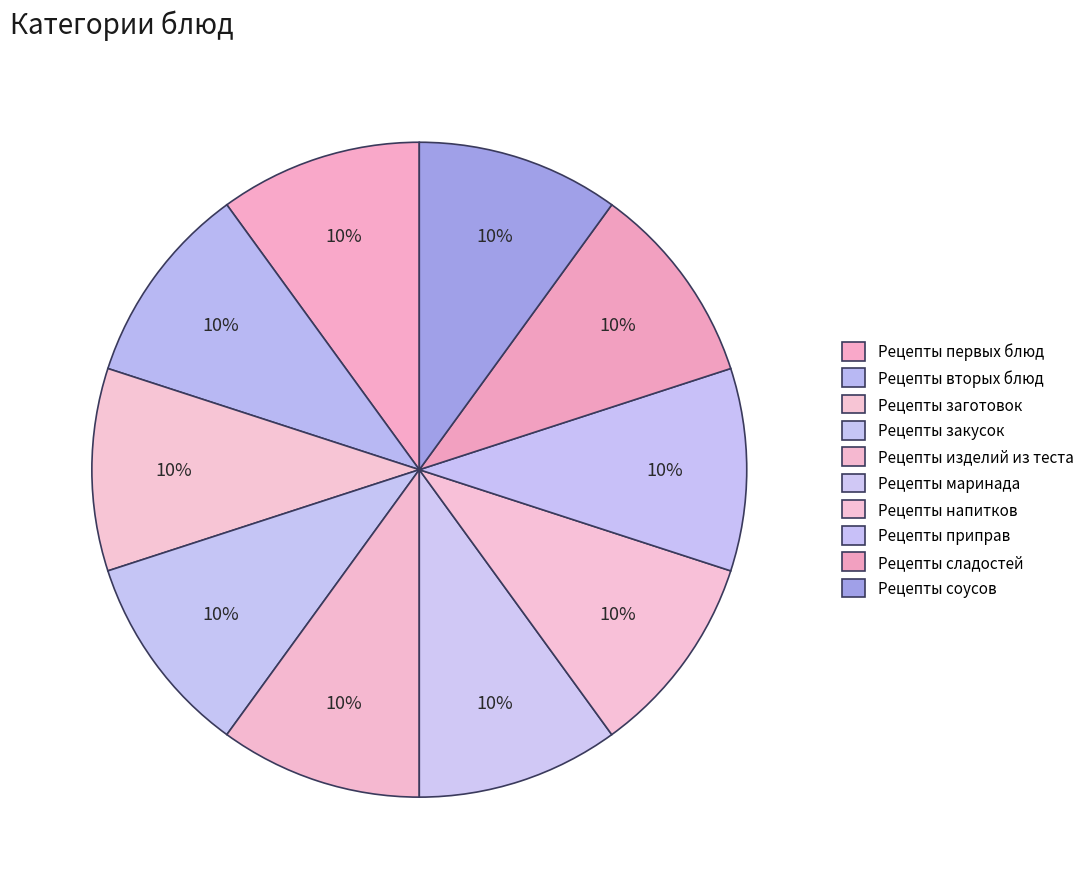

To the nearest percent, what is the average slice percentage?

10%